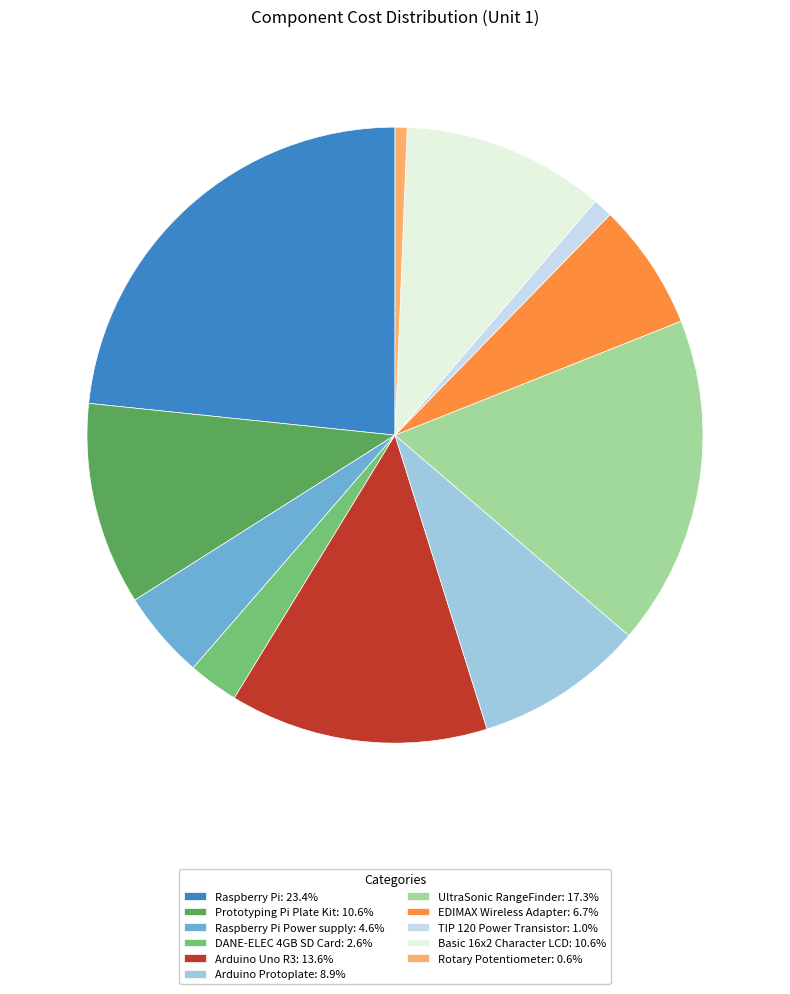

Approximately how many times larger is the value at EDIMAX Wireless Adapter: 6.7% compared to TIP 120 Power Transistor: 1.0%?

6.5